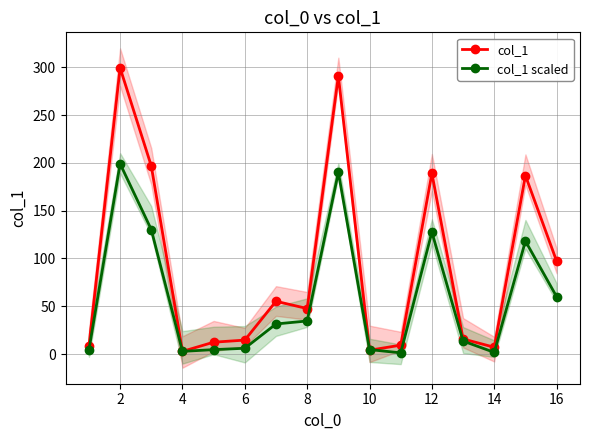

Where is the first local maximum for col_1?

2